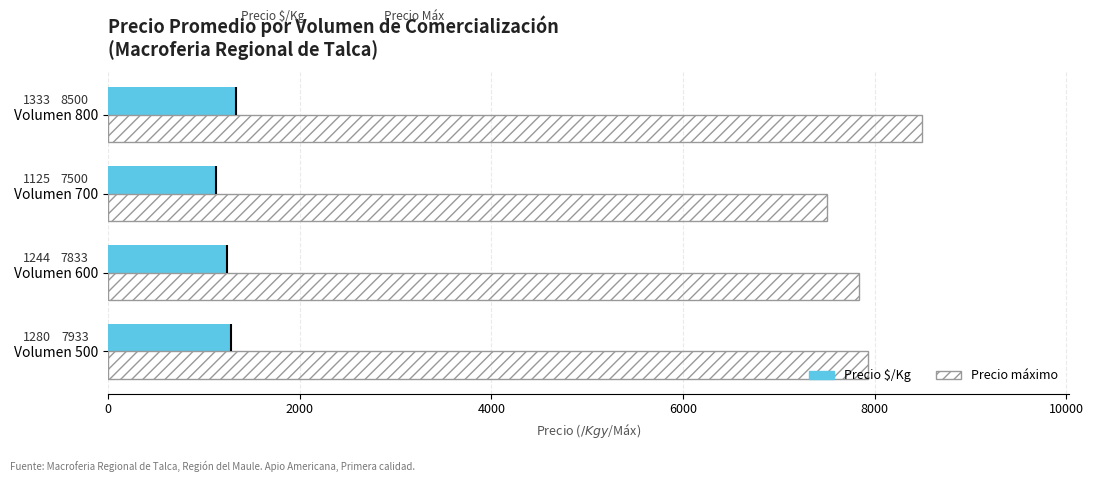

Which series changed the most between Volumen 600 and Volumen 700?

Precio máximo